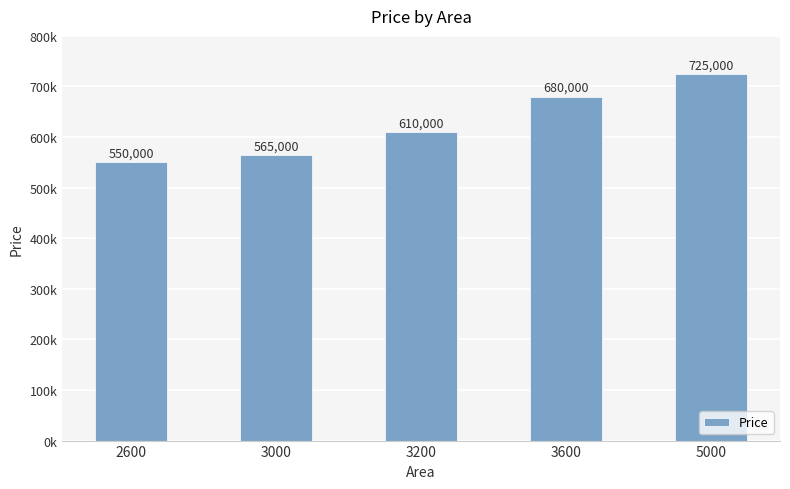

What is the change in value from 3000 to 3200?

+45000